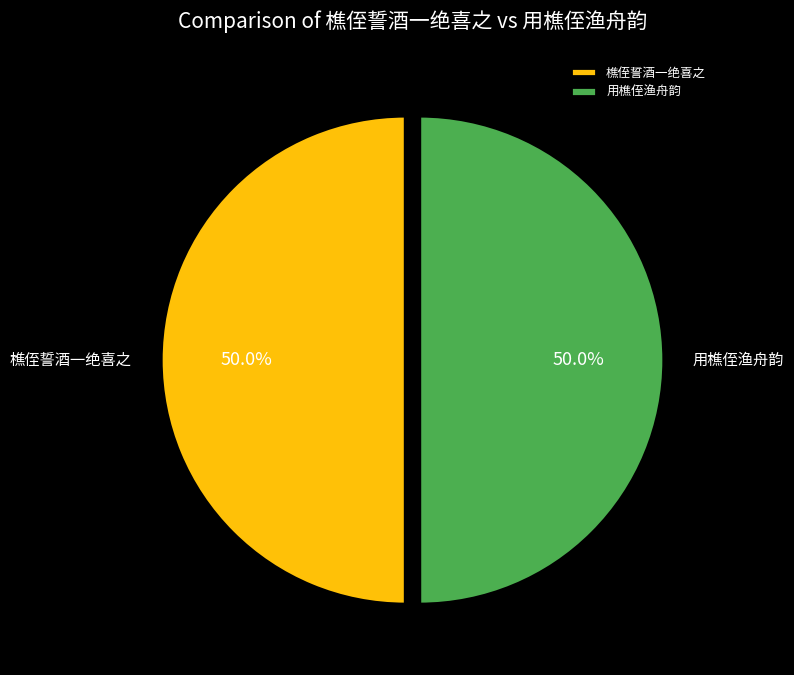

Do 樵侄誓酒一绝喜之 and 用樵侄渔舟韵 together represent more than half of the pie?

Yes